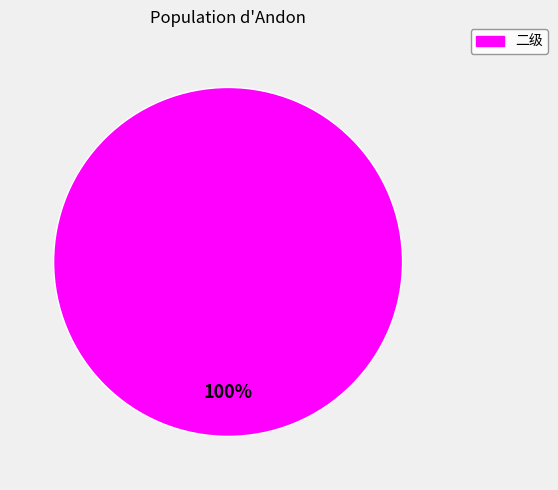

Rank the categories by value from highest to lowest.

二级